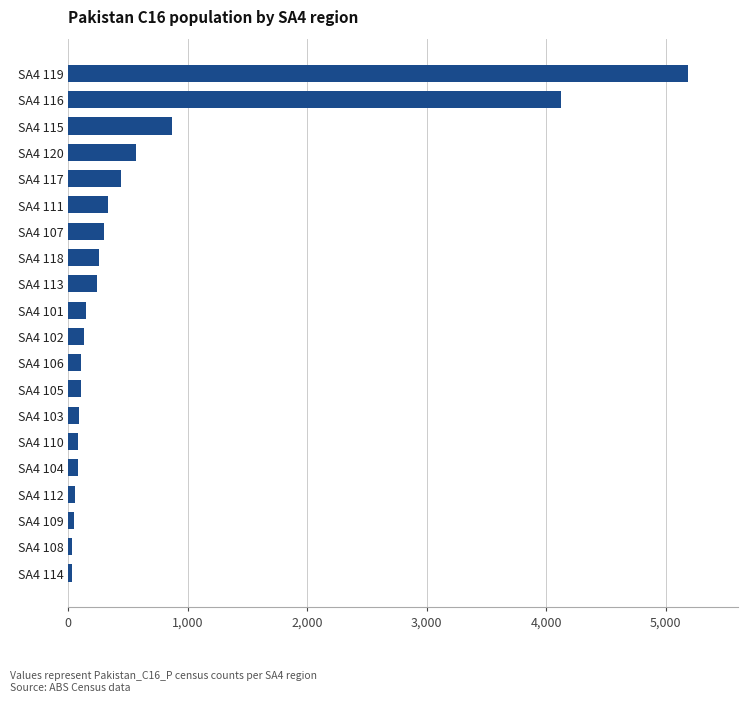

The value at SA4 115 is 870. True or false?

True